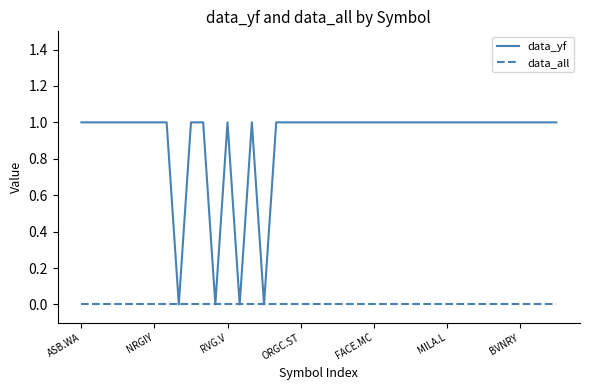

Is this an area chart (filled region under the line)?

No